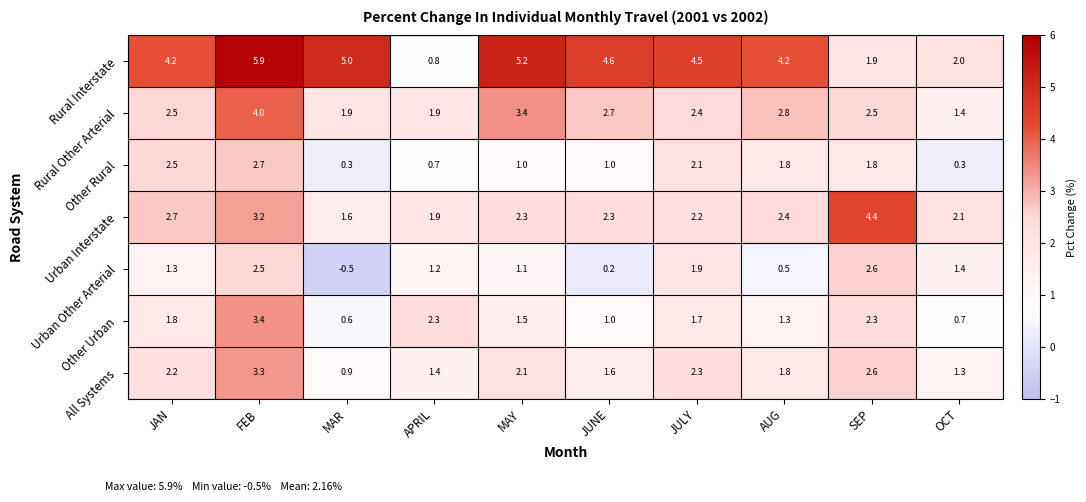

What is the sum of all Rural Other Arterial values?

25.5